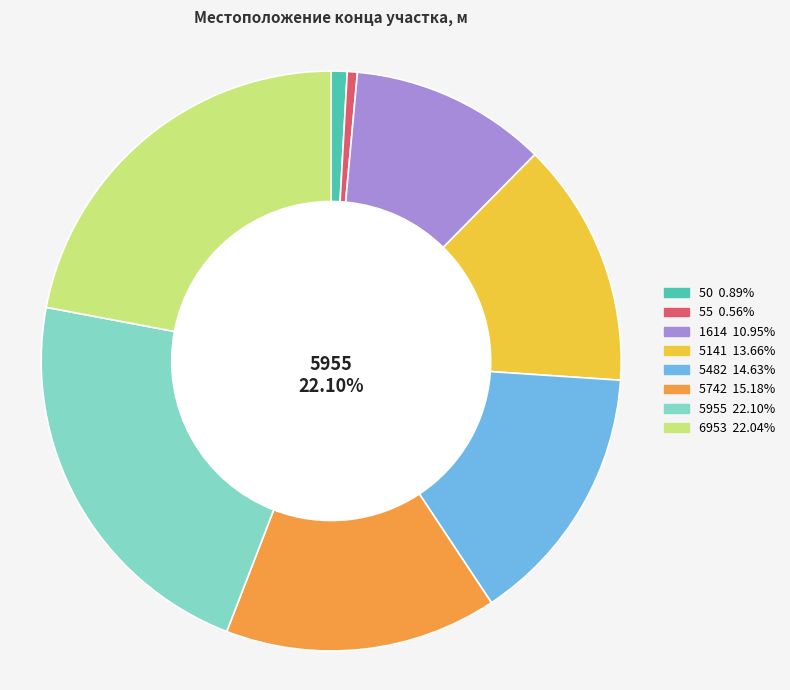

True or false: 50 accounts for 11% of the total.

False